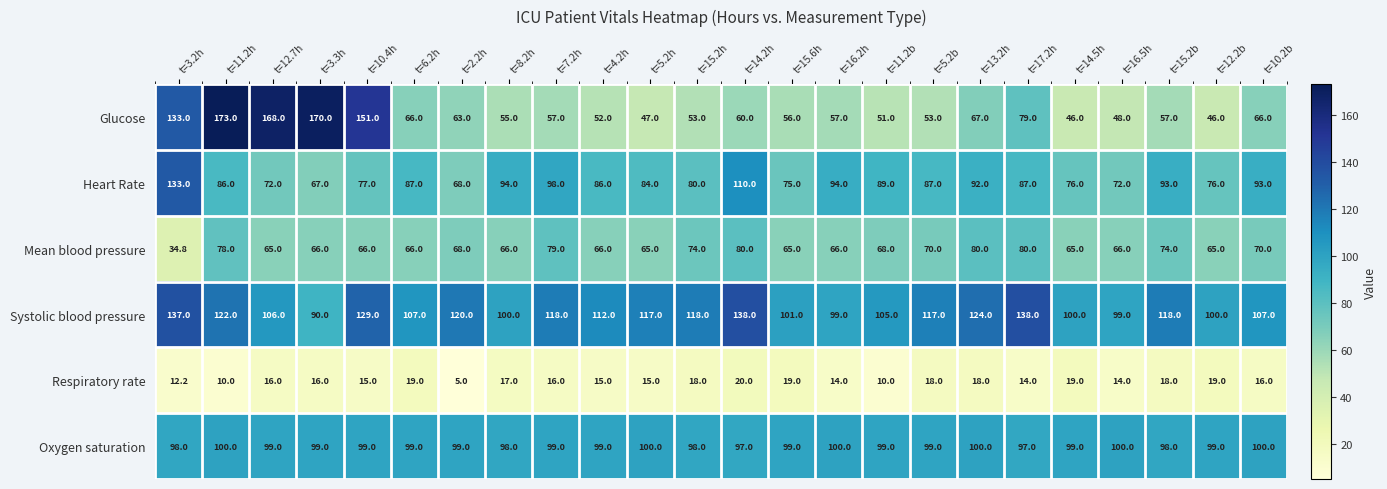

What is the smallest value displayed?

5.0